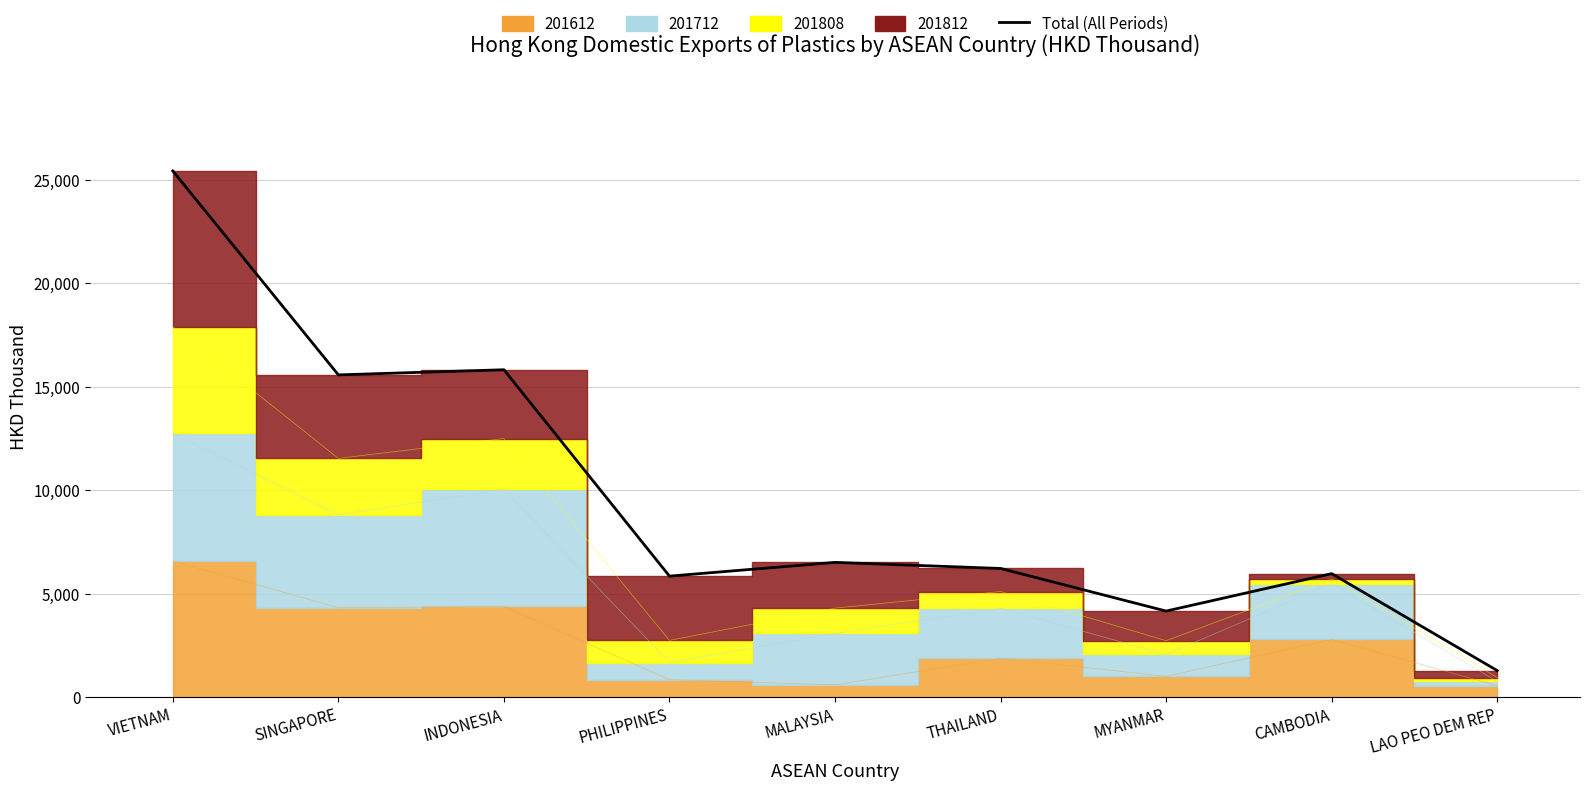

Read the value at THAILAND.

6210.0